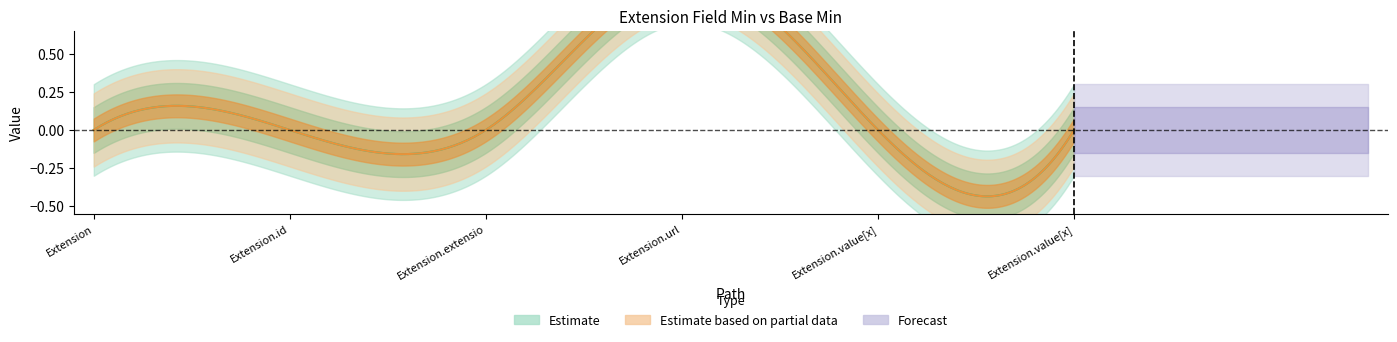

Is the value of Min at Extension.extension greater than the value of Base Min at Extension.id?

No